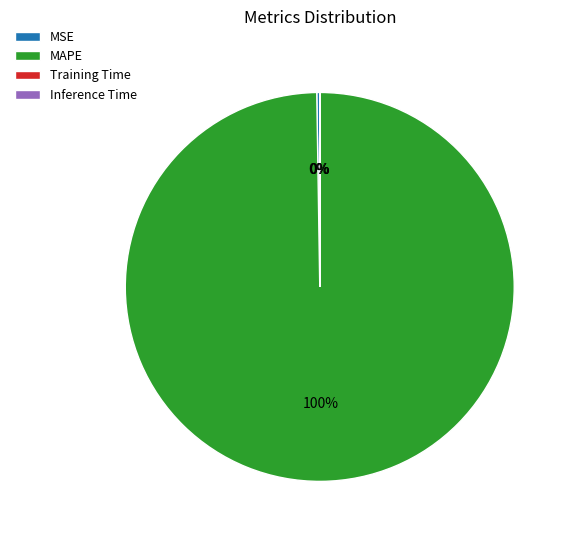

What is the largest slice in the pie chart?

MAPE